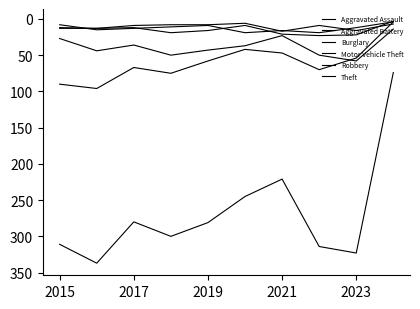

How many values in the Motor Vehicle Theft series are below 43?

5